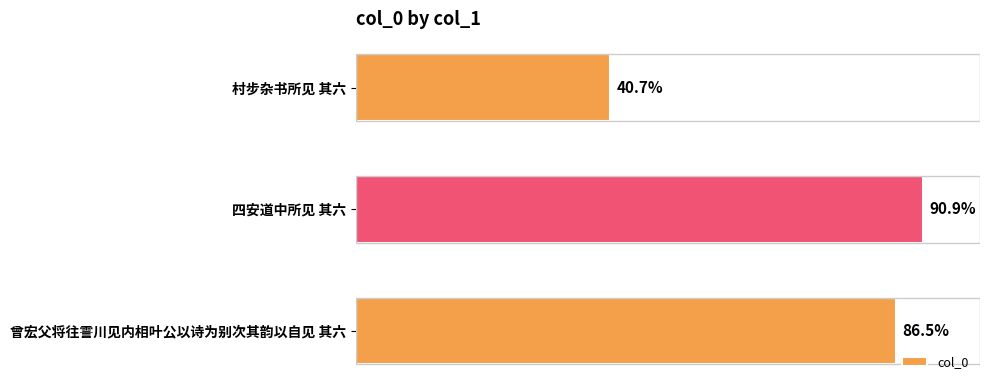

Does the chart contain any negative values?

No